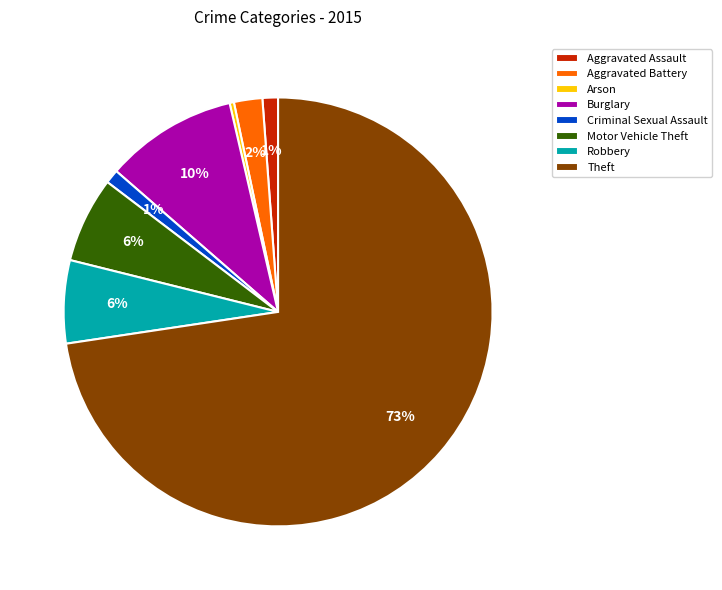

To the nearest percent, what percentage of the pie is Aggravated Battery?

2%